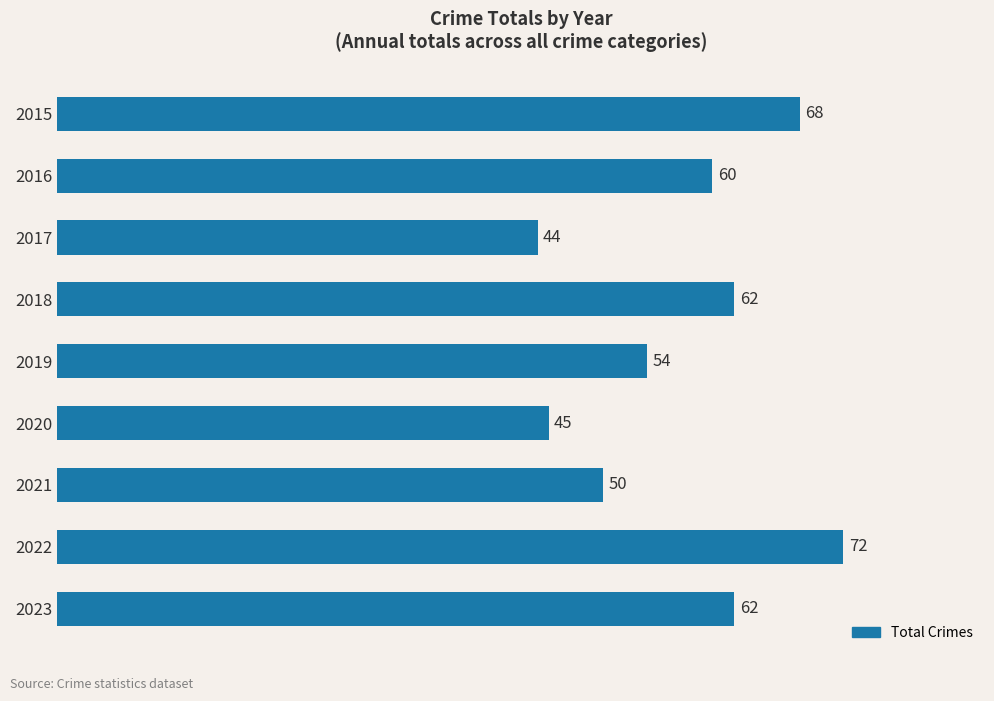

What is the difference between the maximum and second lowest values?

27